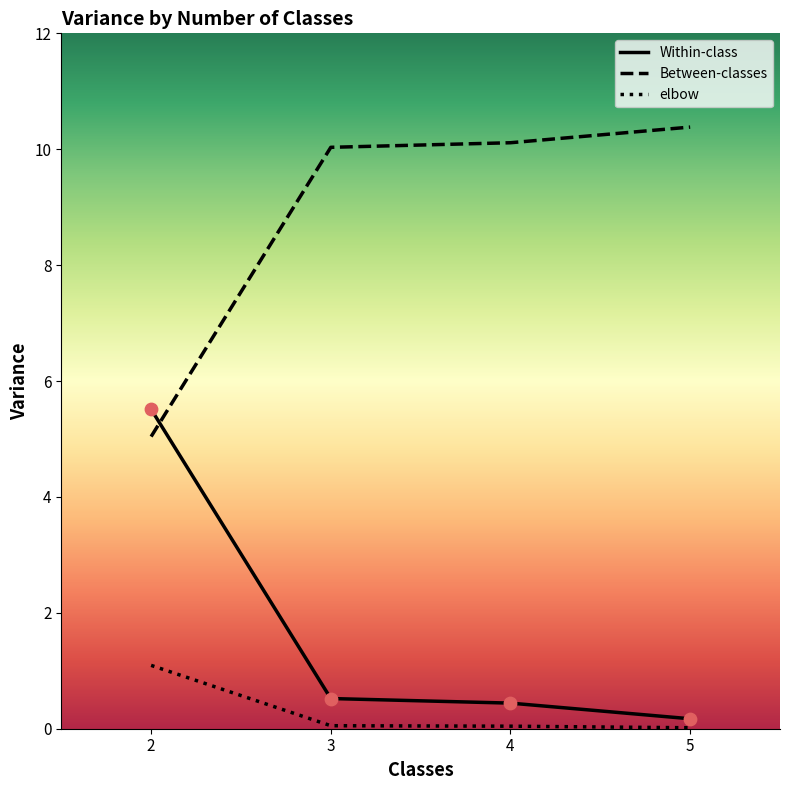

What are all the series names shown in the legend?

Within-class, Between-classes, elbow